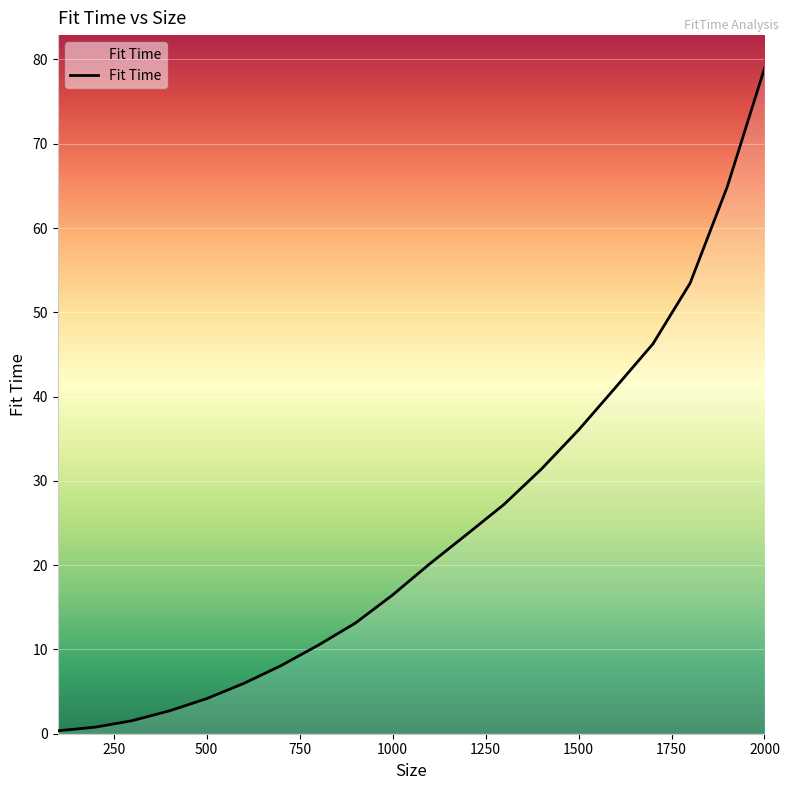

What is the difference between the maximum and minimum values?

78.6